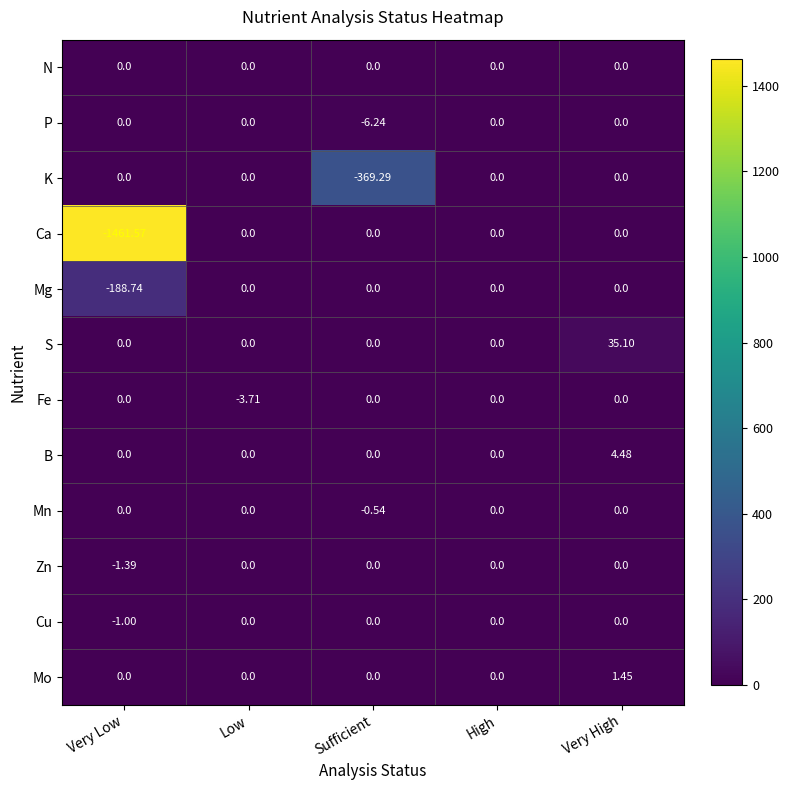

Count the number of data series in this chart.

12